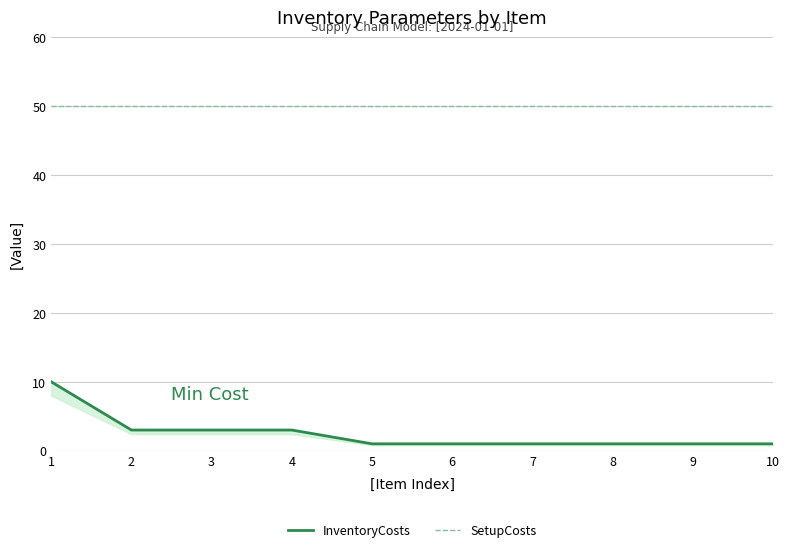

Which category has the highest value in the InventoryCosts series?

1